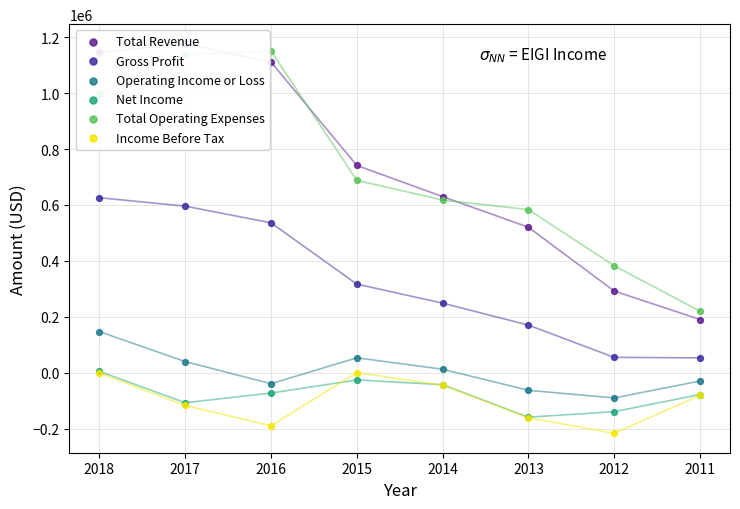

Which series has the largest Y range (max minus min)?

Total Revenue